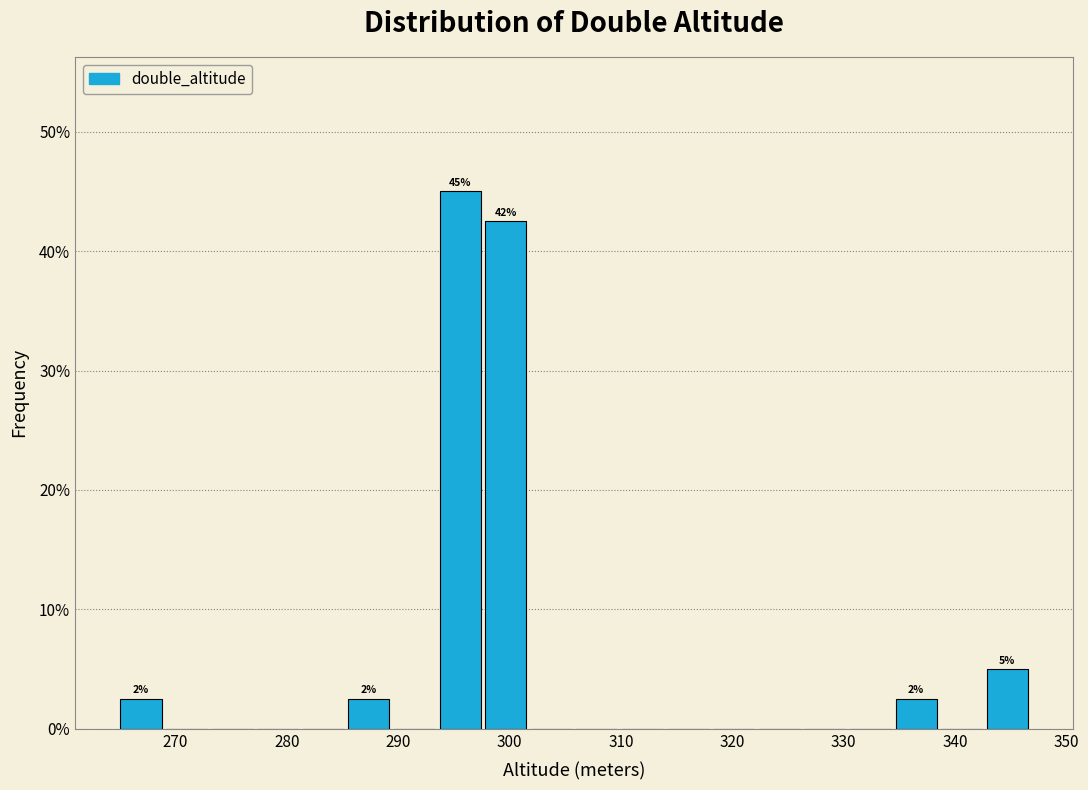

Which range on the x-axis has the tallest bar?

294 to 298